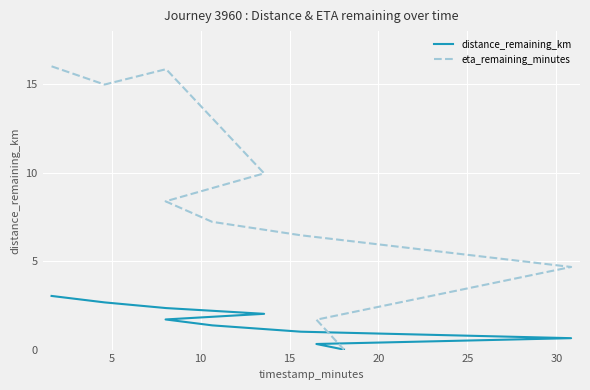

Where is the first local maximum for eta_remaining_minutes?

10